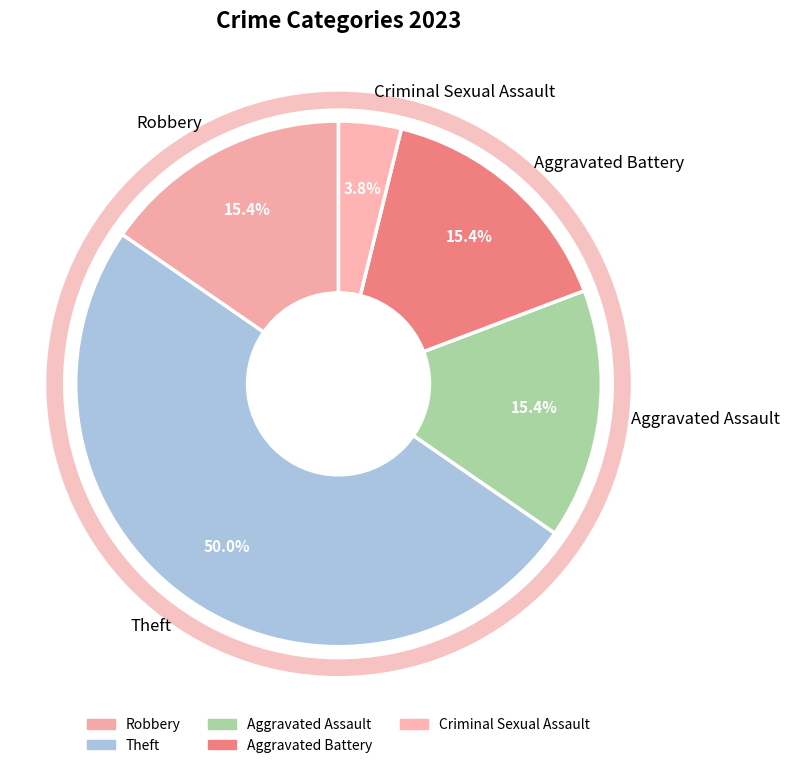

To the nearest percent, what percentage of the pie is Criminal Sexual Assault?

4%